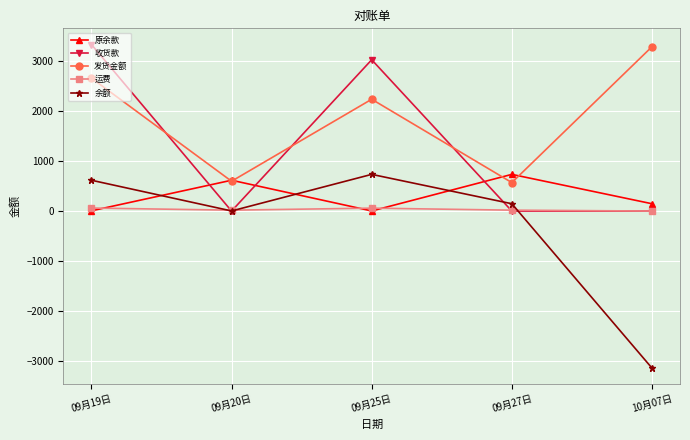

What is the maximum value for 余额?

732